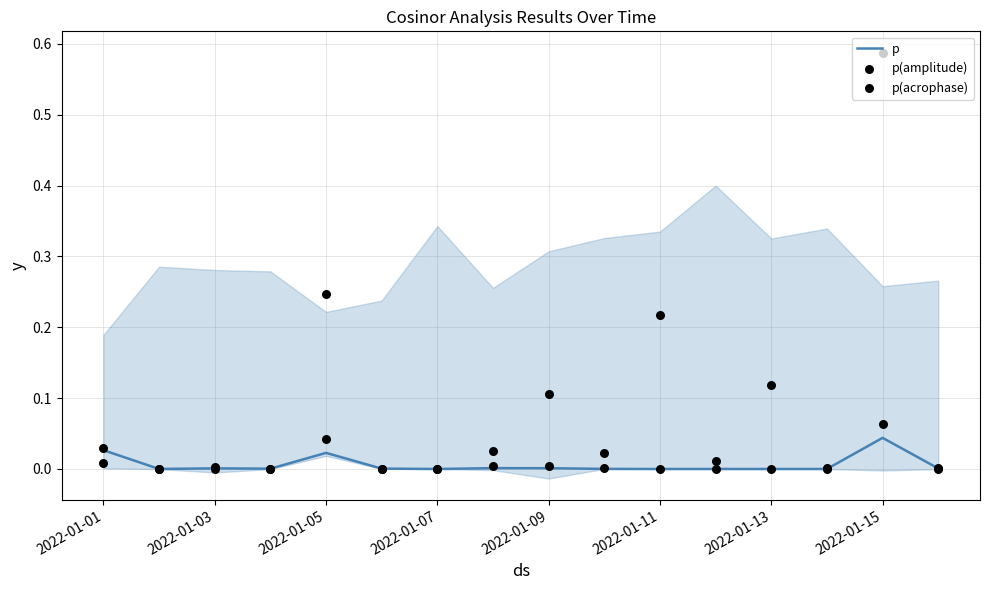

Which series reaches the minimum Y coordinate?

p(acrophase)